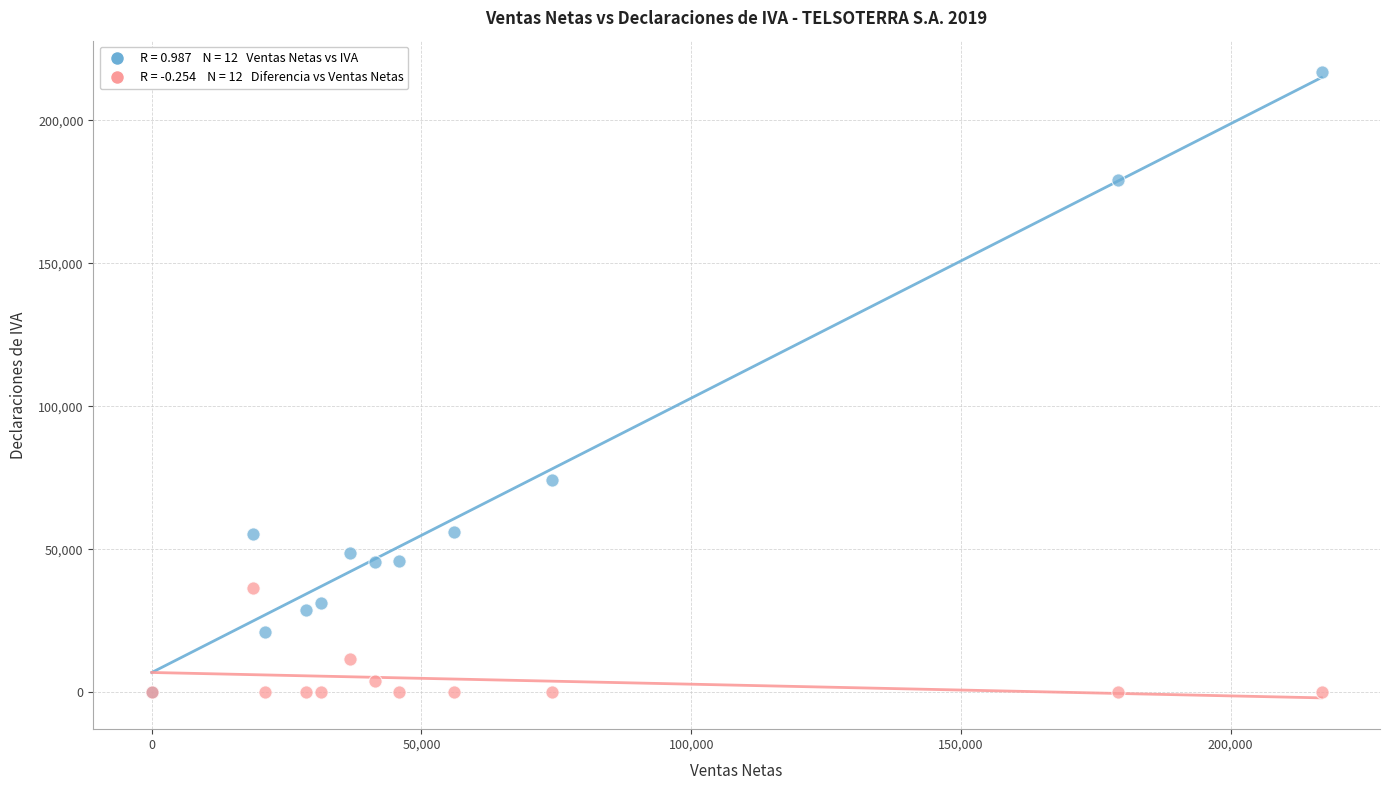

Across all series, what Y value is closest to 108433?

74142.2